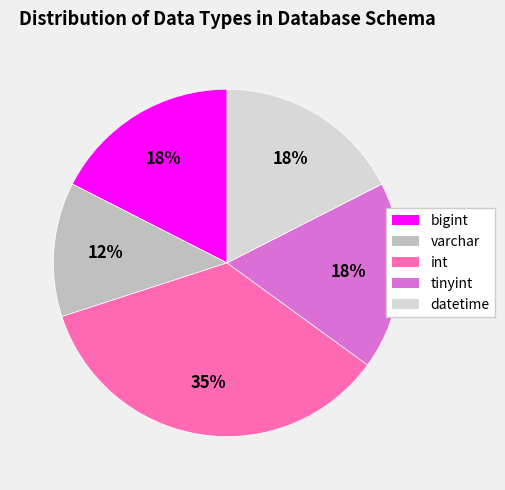

Do int and datetime together represent more than half of the pie?

Yes